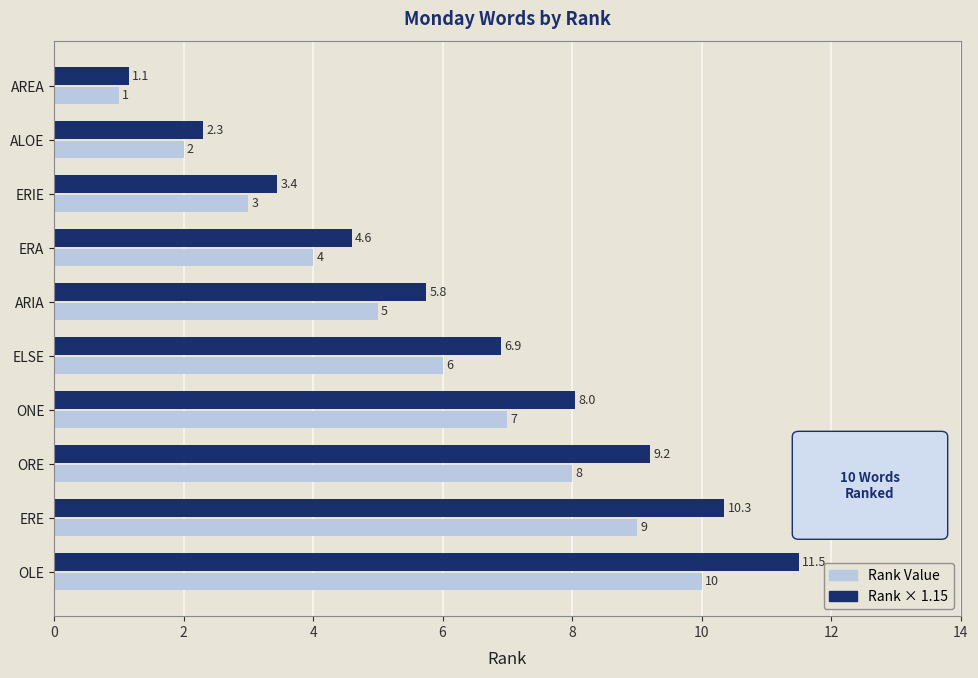

What is the greatest value displayed?

11.5